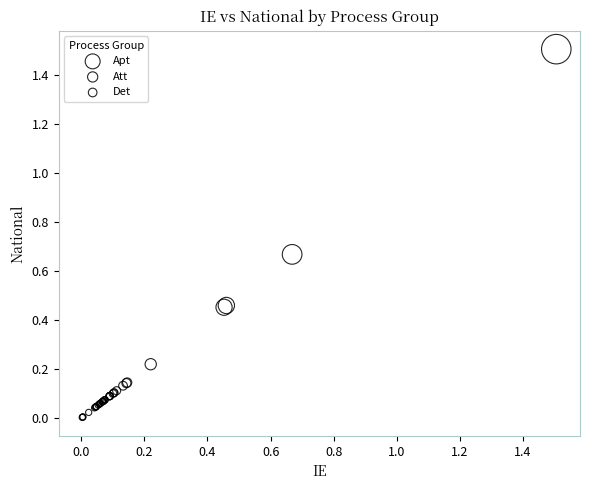

Which series has the widest spread of Y values?

Apt